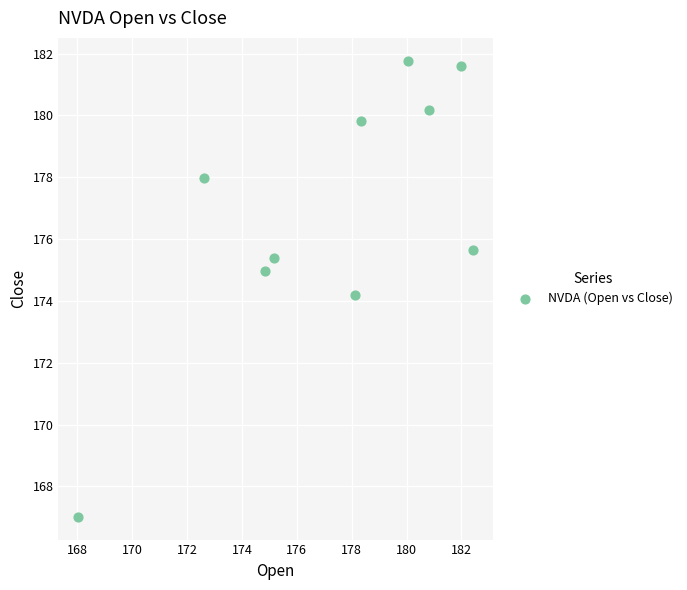

What is the average X value?

177.2